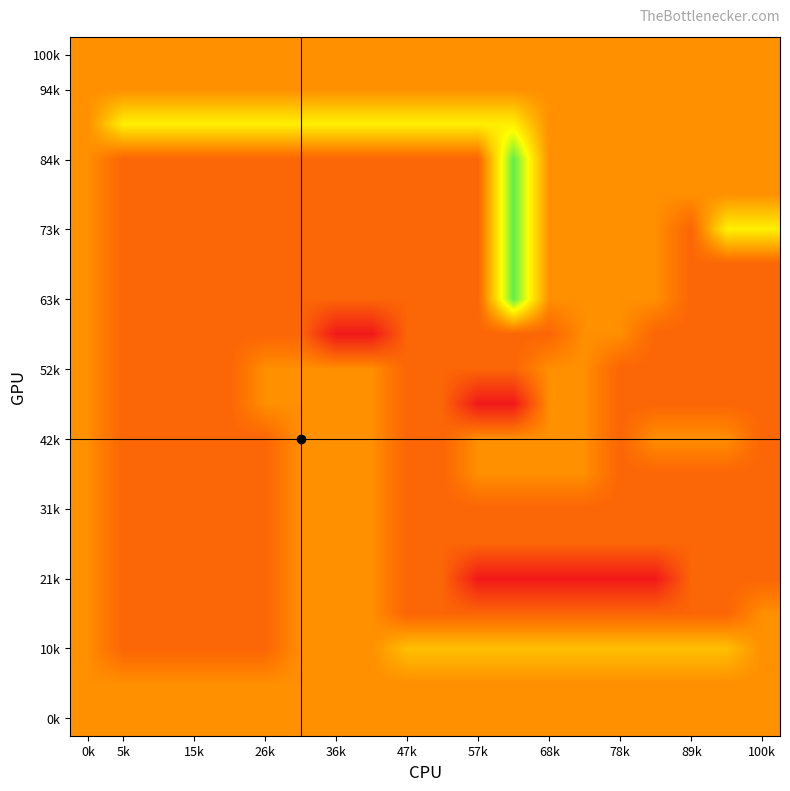

At how many categories does at least one series exceed -1?

20